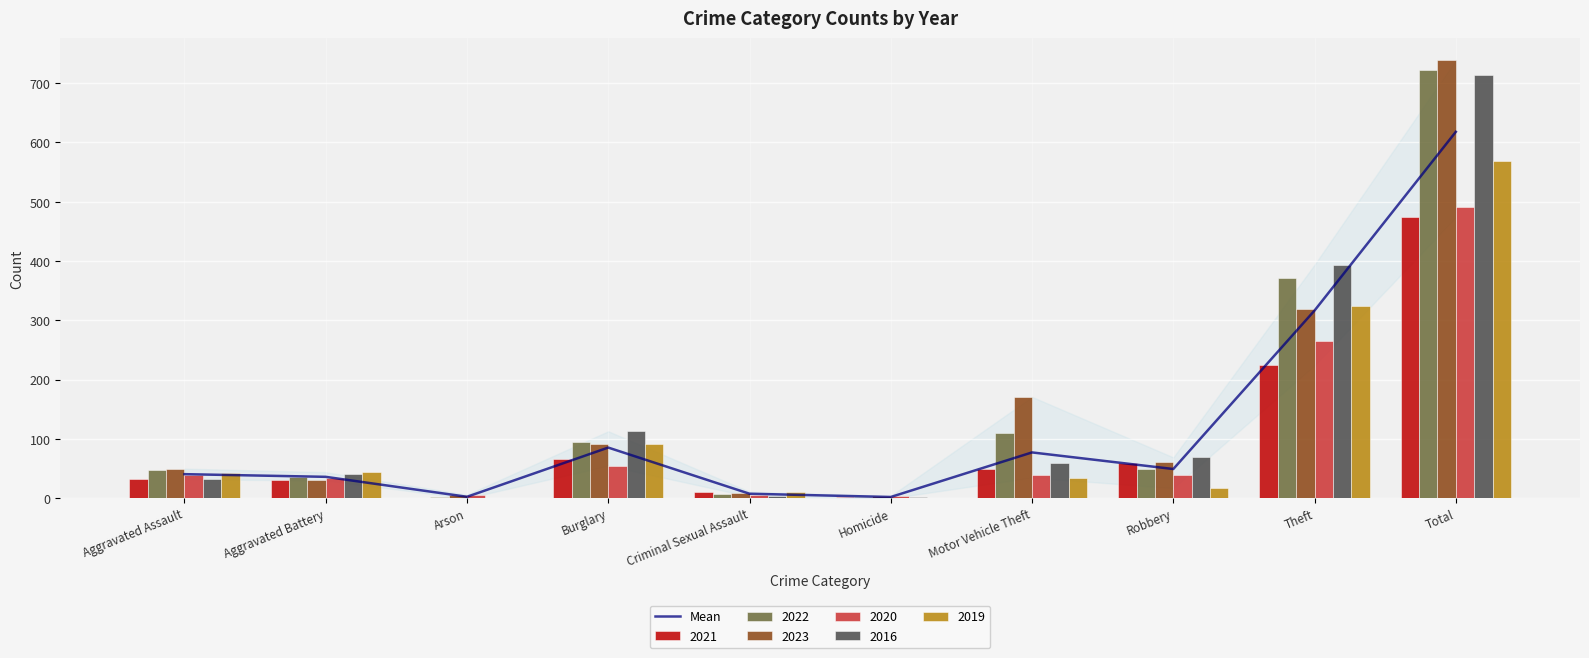

How many data points are less than 49?

5